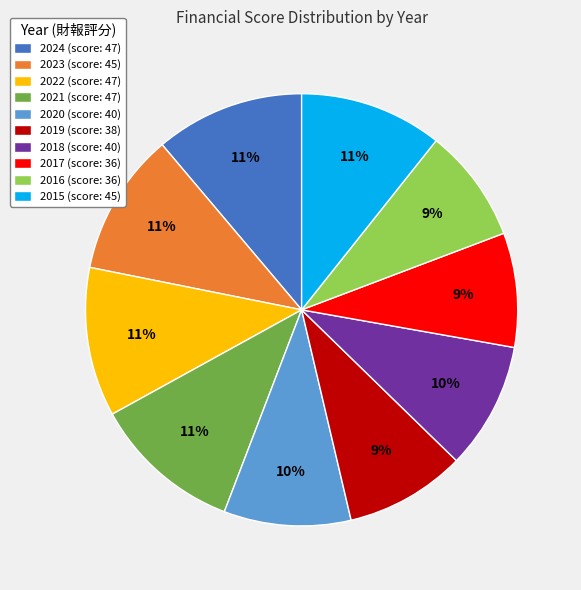

True or false: 2017 accounts for 17% of the total.

False